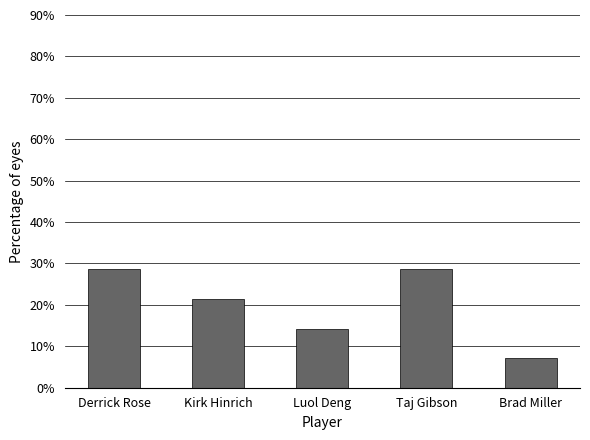

What is the change in value from Kirk Hinrich to Taj Gibson?

+7.1